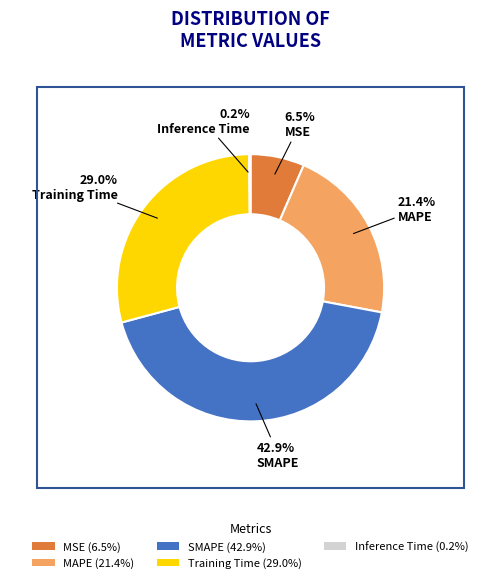

Is there a majority slice in this chart?

No